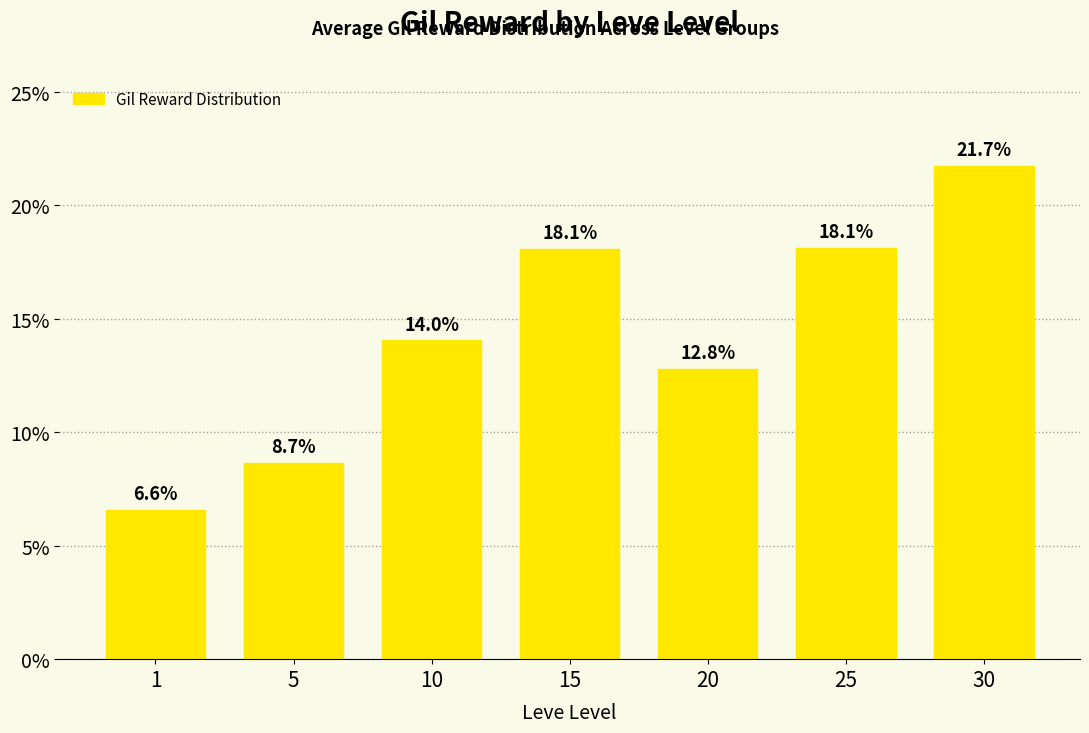

Does the chart contain any negative values?

No